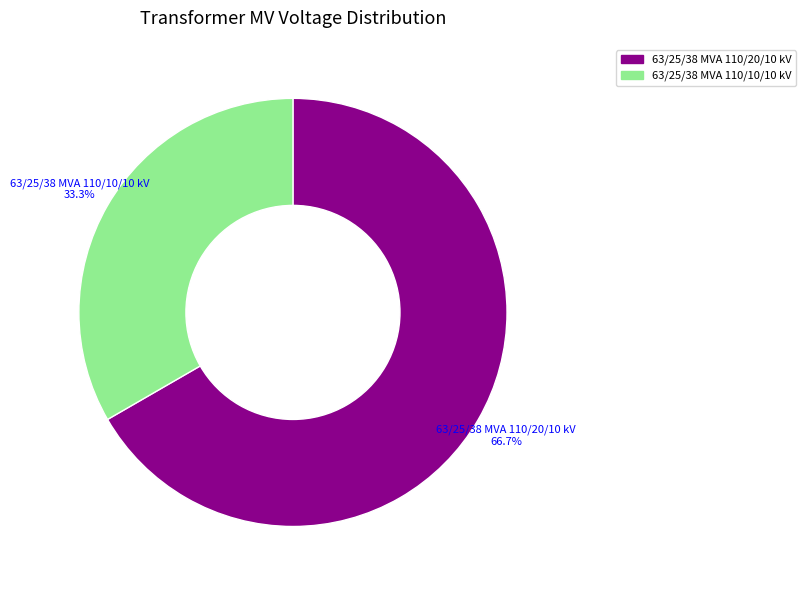

To the nearest percent, what is the average slice percentage?

50%